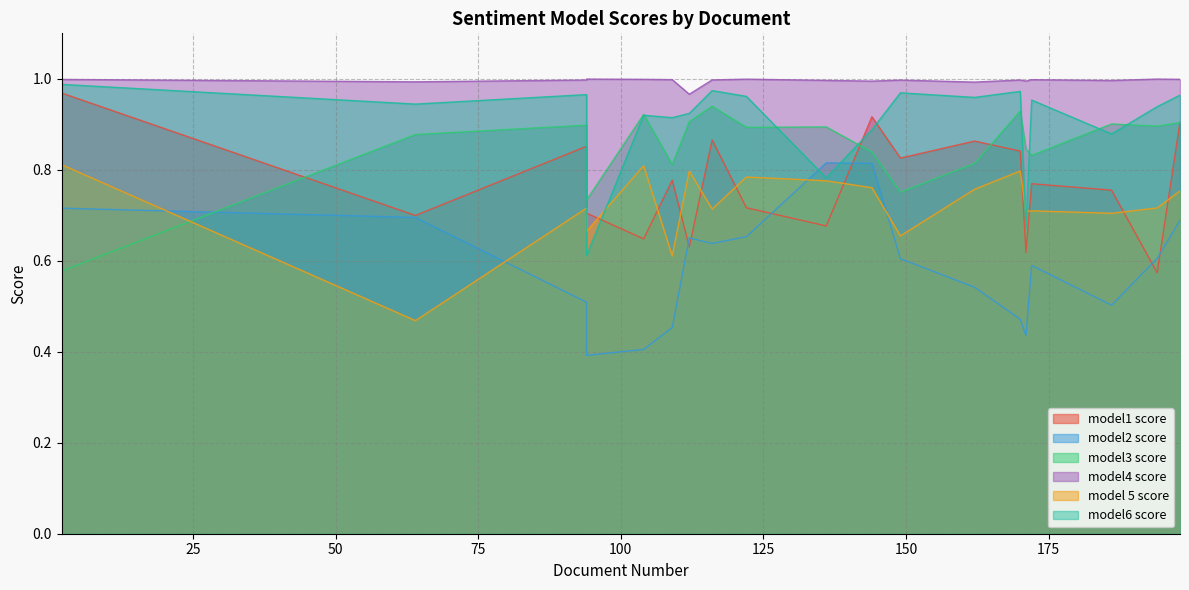

Which series has the widest spread of values?

model2 score